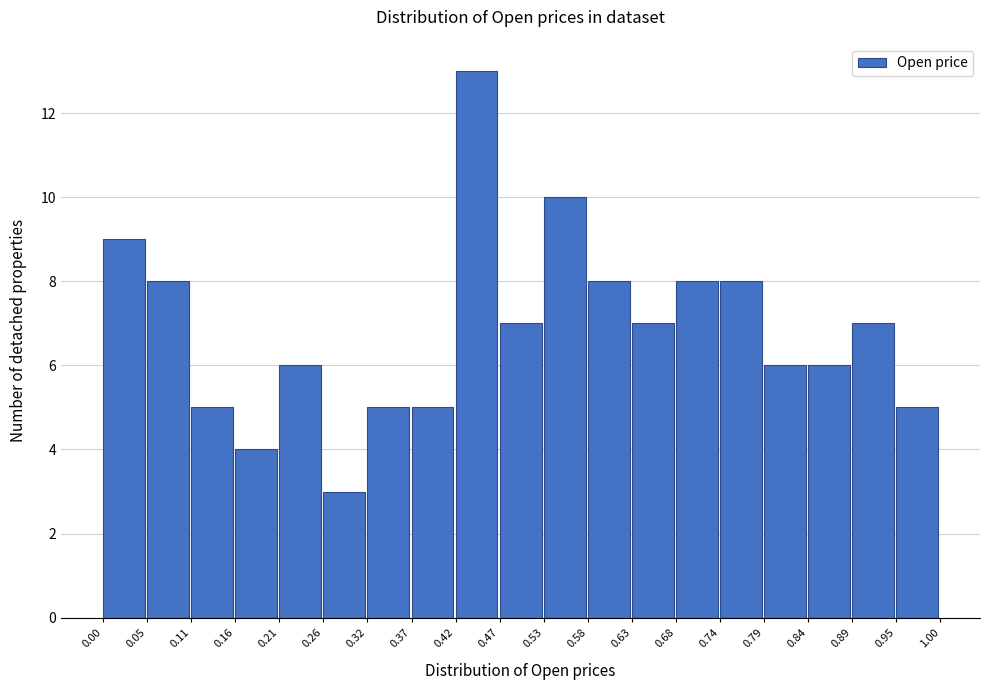

Reading left to right, list every bar in this chart as the range it spans on the x-axis followed by its height. The values are not printed on the chart, so give them approximately, as read against the axis.

0.00 to 0.05: 9
0.05 to 0.11: 8
0.11 to 0.16: 5
0.16 to 0.21: 4
0.21 to 0.26: 6
0.26 to 0.32: 3
0.32 to 0.37: 5
0.37 to 0.42: 5
0.42 to 0.47: 13
0.47 to 0.53: 7
0.53 to 0.58: 10
0.58 to 0.63: 8
0.63 to 0.68: 7
0.68 to 0.74: 8
0.74 to 0.79: 8
0.79 to 0.84: 6
0.84 to 0.89: 6
0.89 to 0.95: 7
0.95 to 1.00: 5